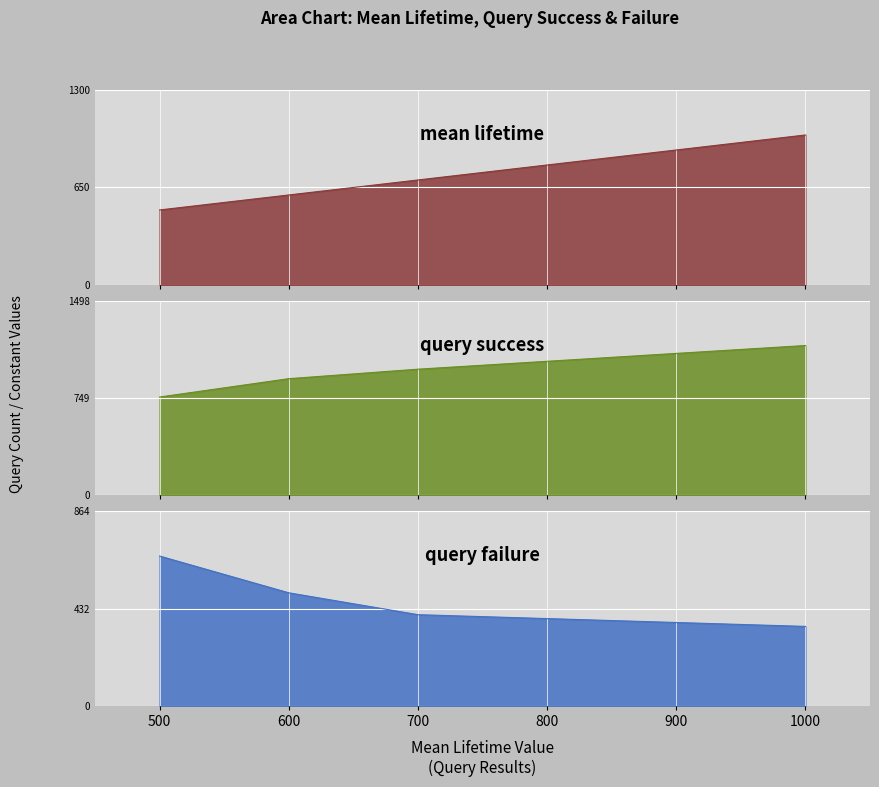

What is the sum of all query failure values?

1925